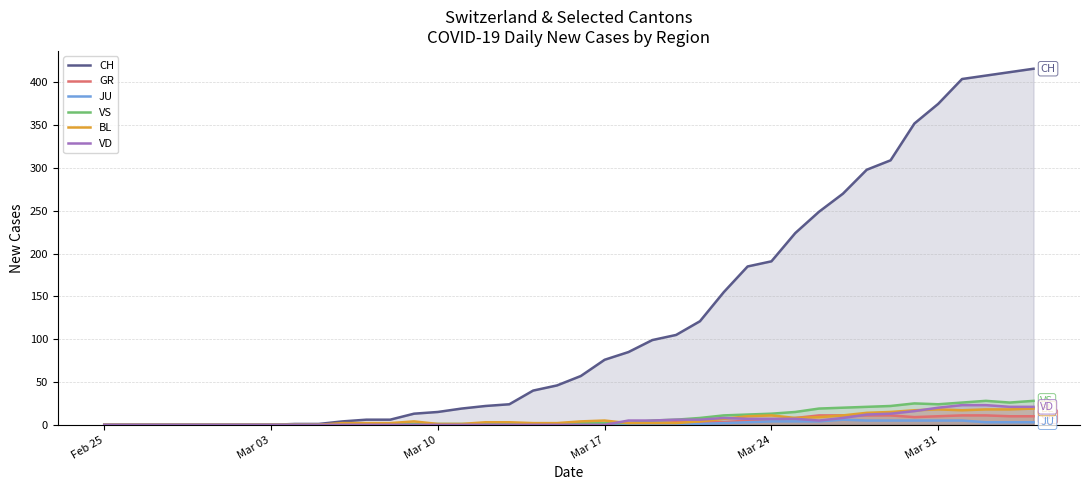

Which category has the lowest value across all series?

Feb 25